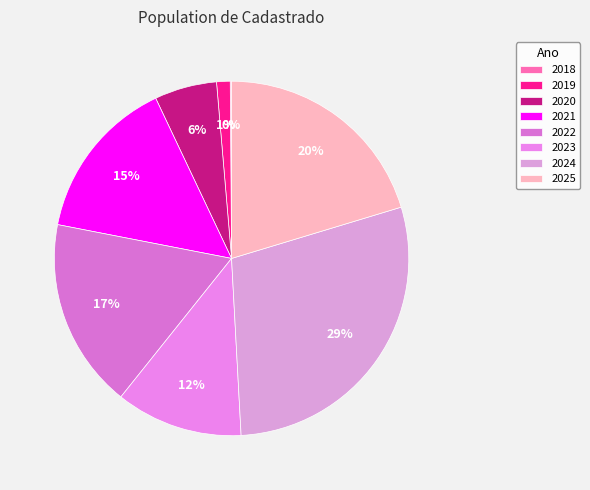

Count the number of slices in the pie.

8